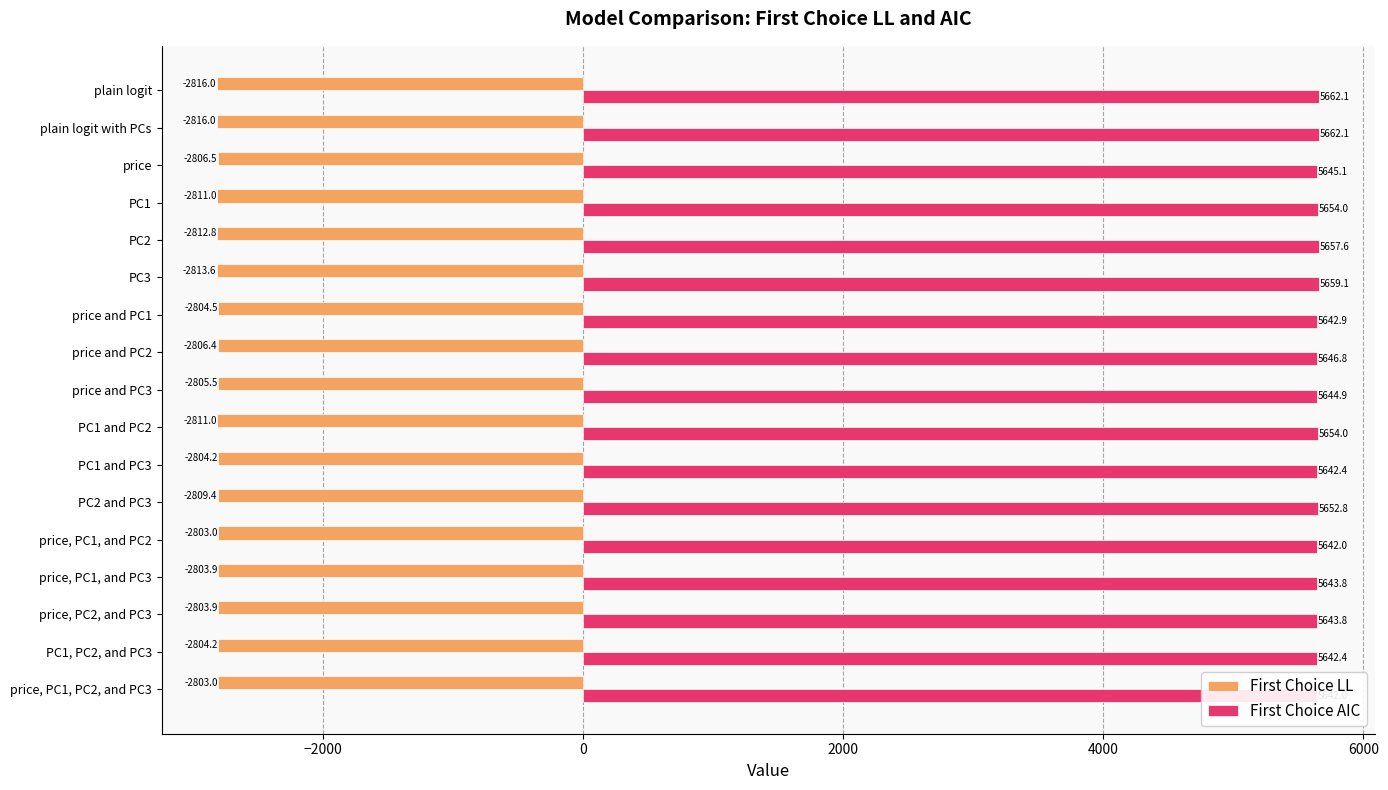

How many categories are shown in the chart?

17